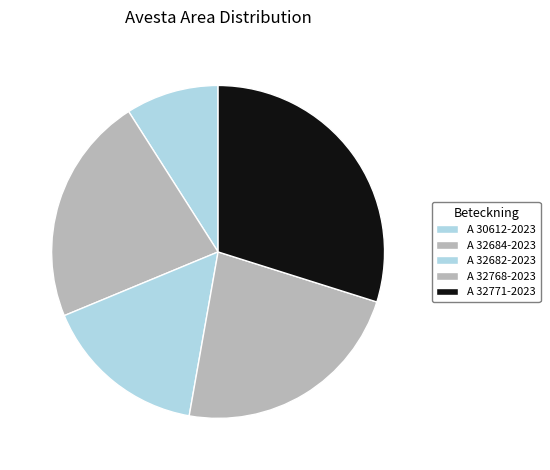

Is it true that A 32771-2023 is 19% of the pie?

False